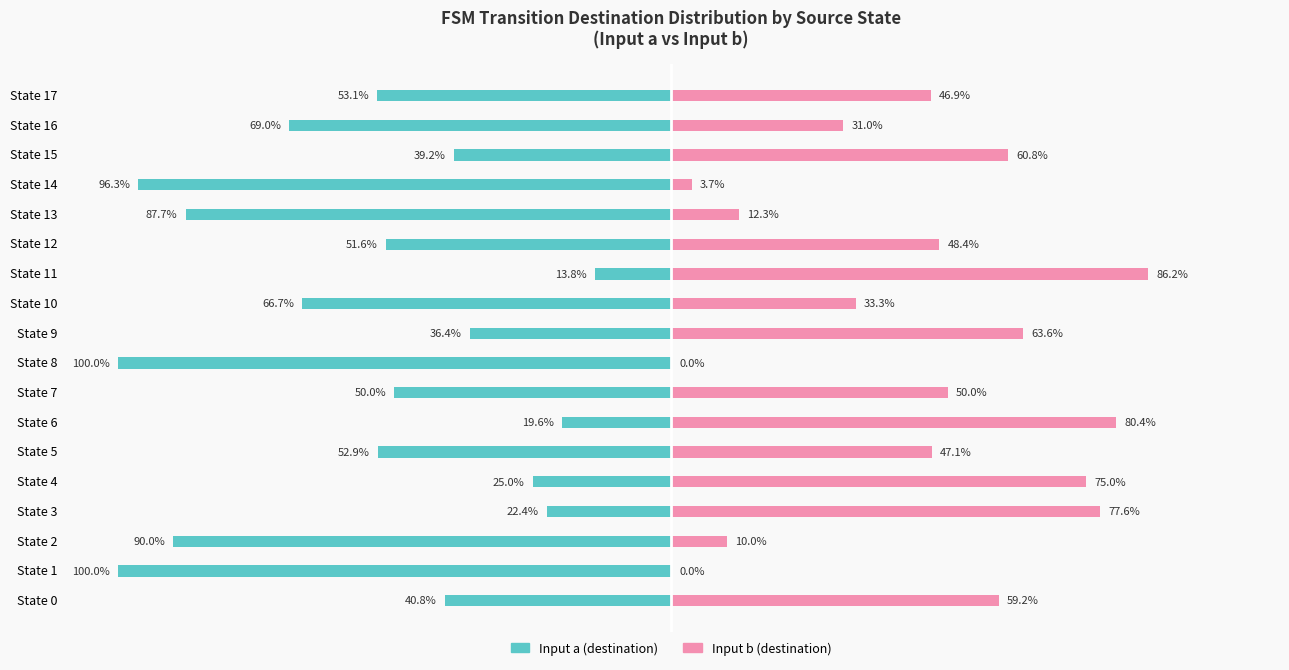

What is the difference between the maximum and minimum values in the Input b (destination) series?

86.2